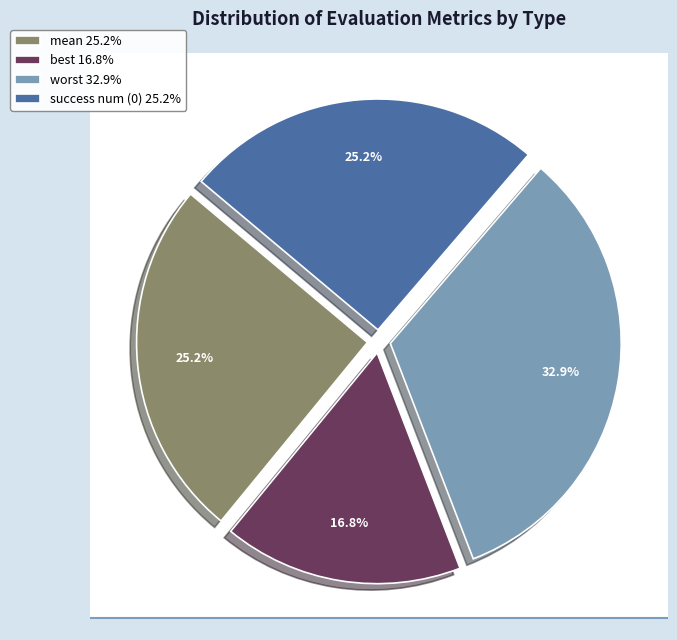

To the nearest percent, what is the difference between the best and success num (0) slice percentages?

8%